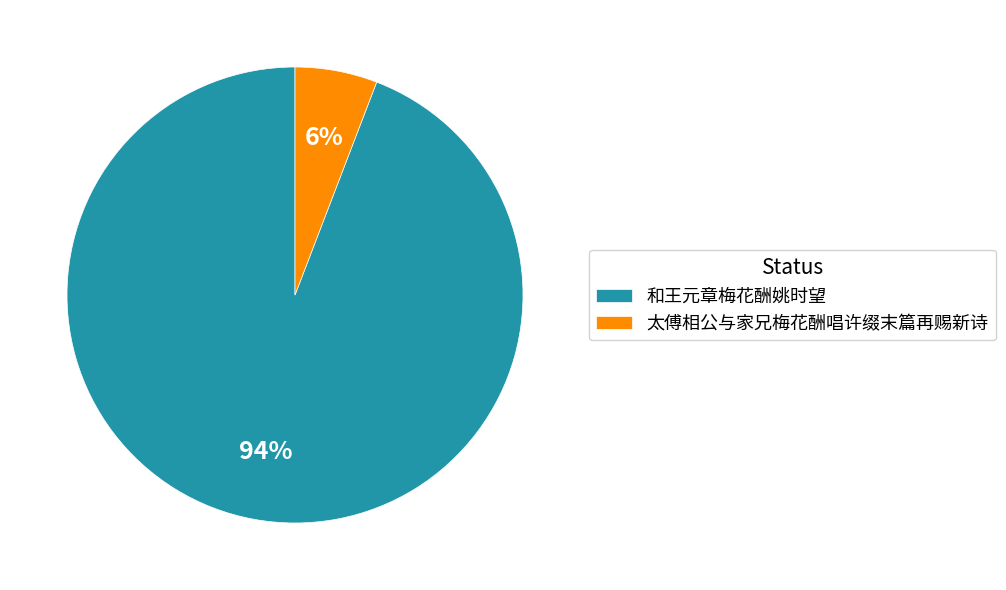

What percentage is the 和王元章梅花酬姚时望 slice, to the nearest percent?

94%